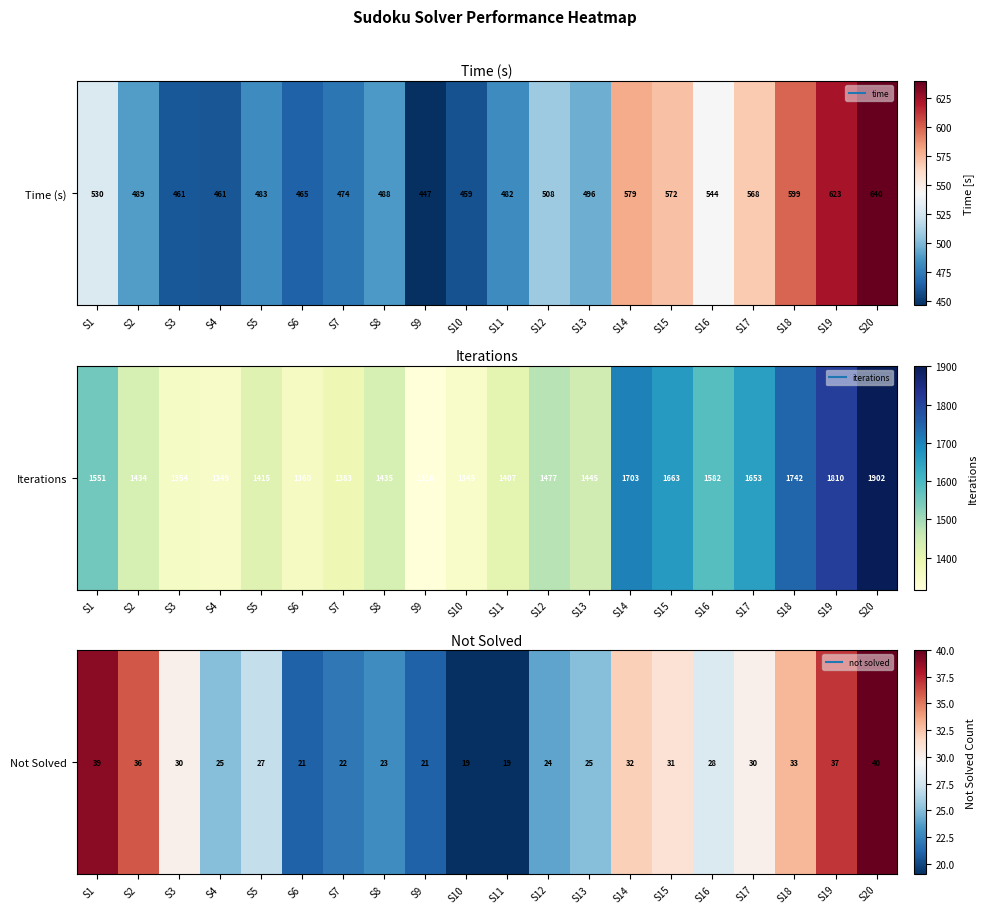

Rank the categories by value from highest to lowest.

S20, S1, S19, S2, S18, S14, S15, S3, S17, S16, S5, S4, S13, S12, S8, S7, S6, S9, S10, S11